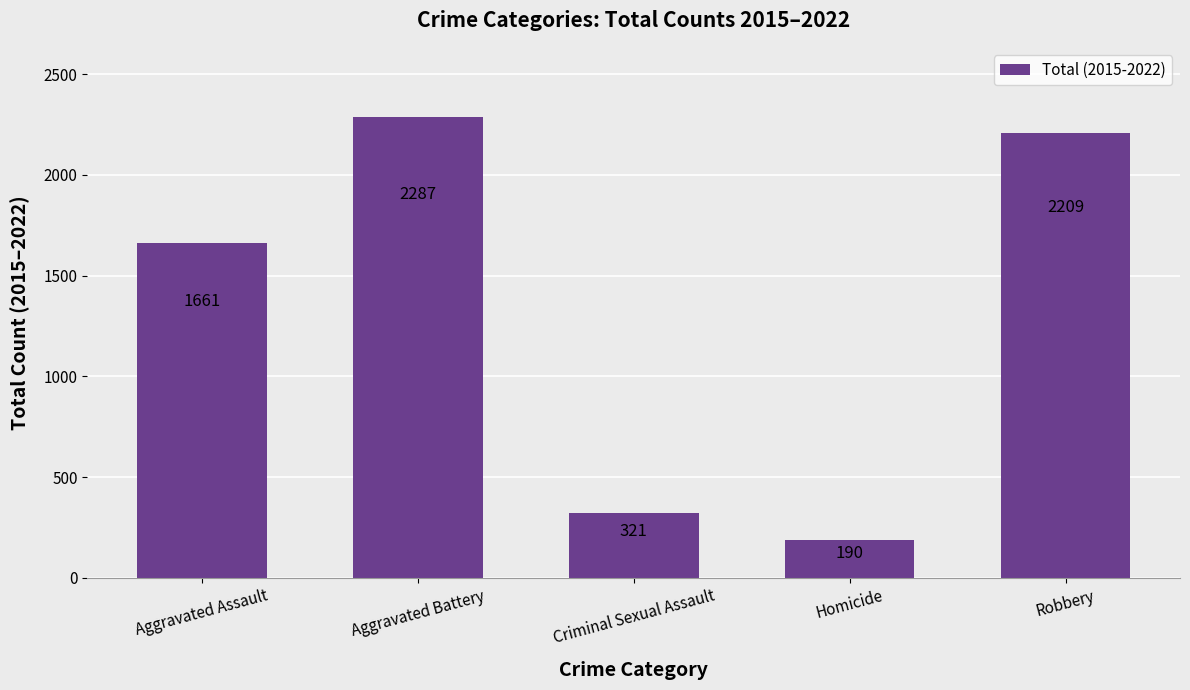

What is the smallest value displayed?

190